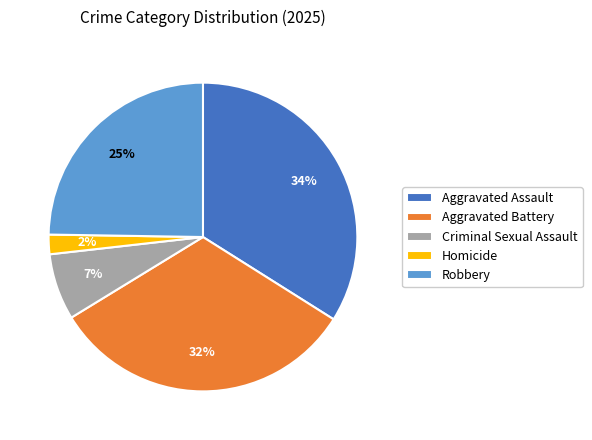

How many segments does this pie chart have?

5